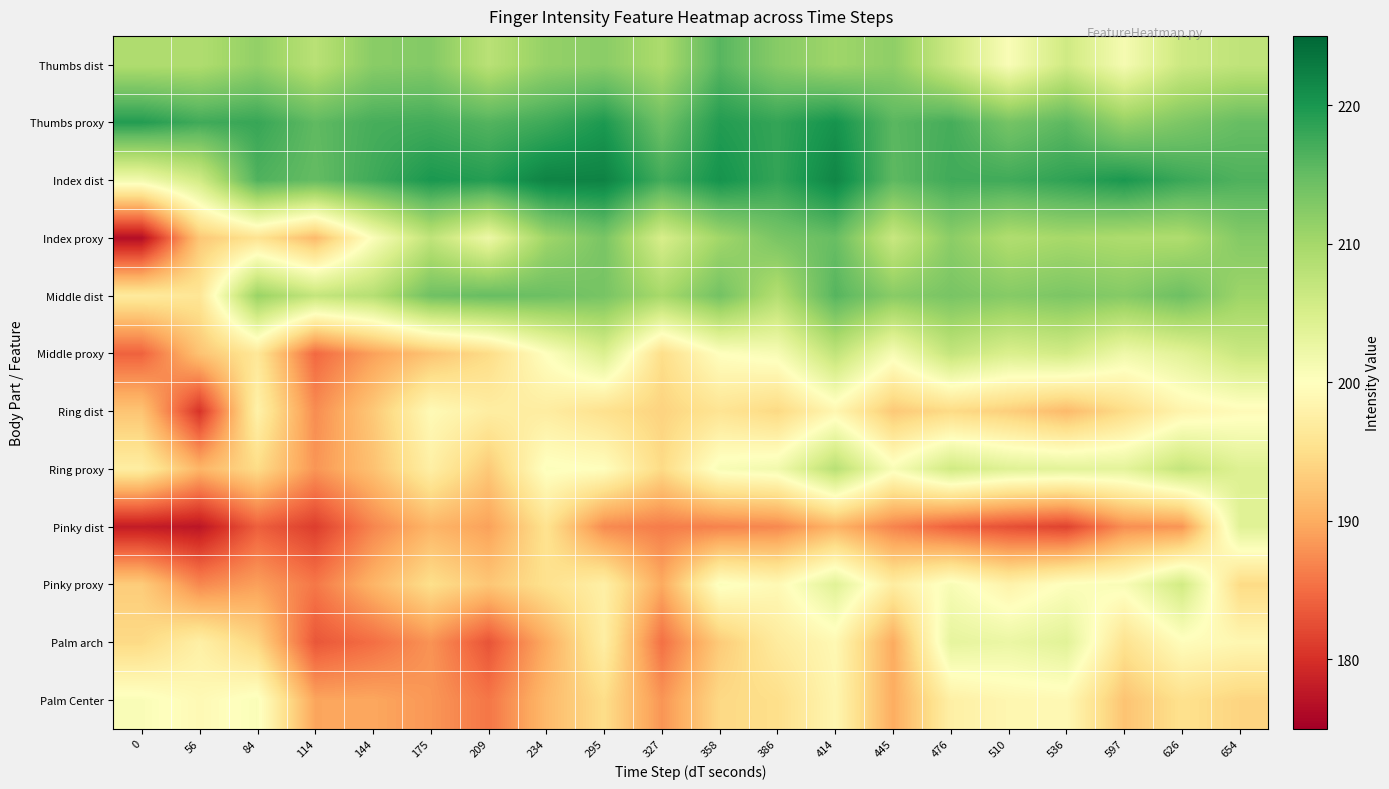

At which category is the sum across all series the highest?

414